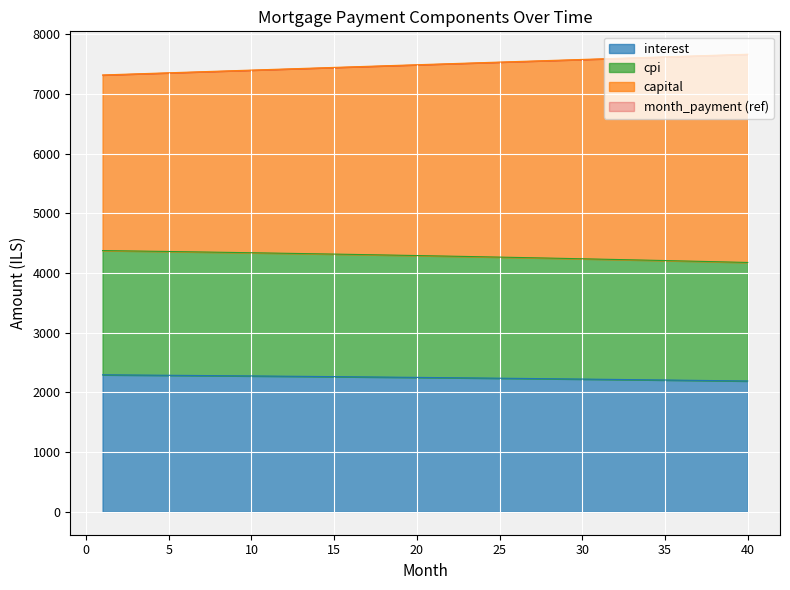

What is the value of the month_payment point at the 3rd from the left?

7338.8